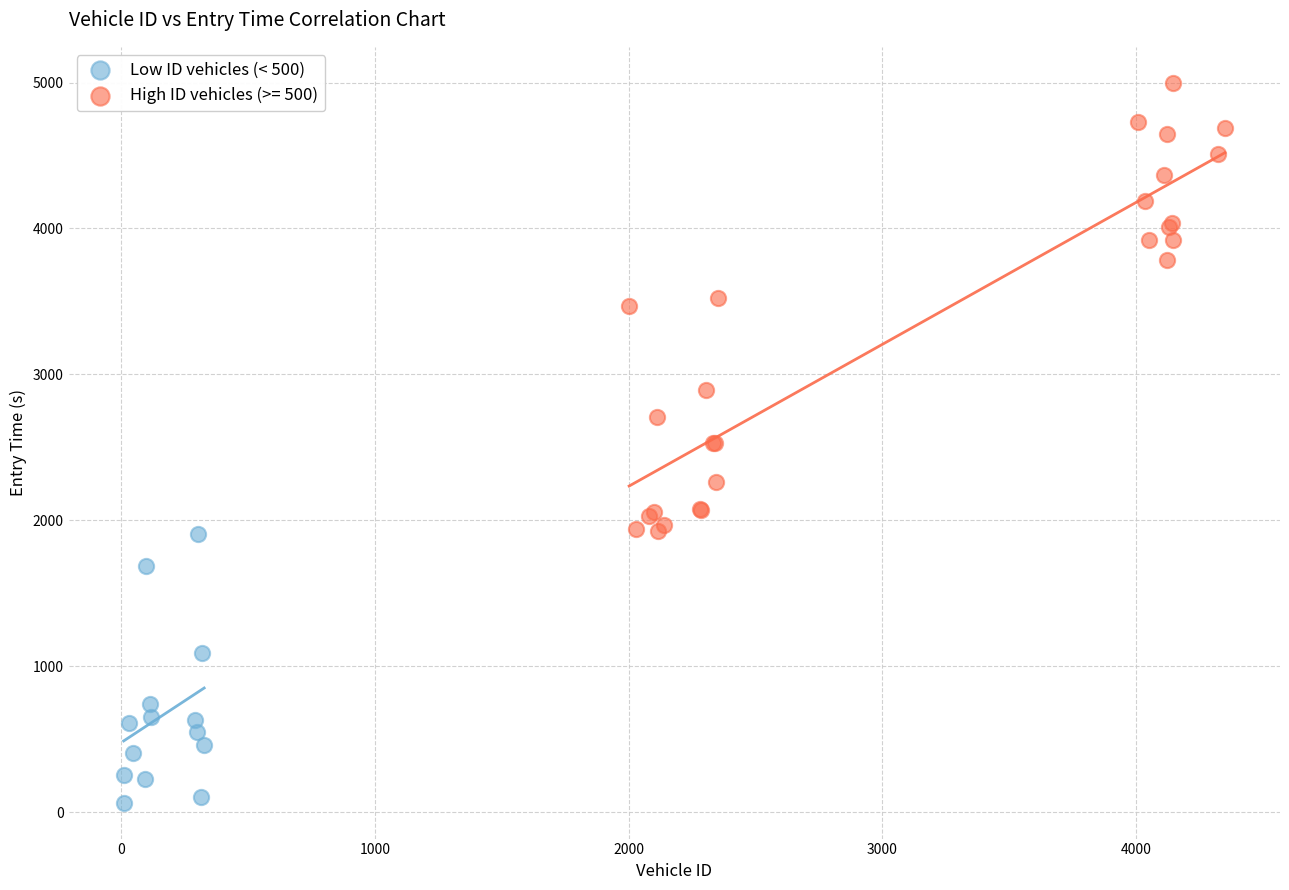

Which series has the largest Y range (max minus min)?

High ID vehicles (>= 500)